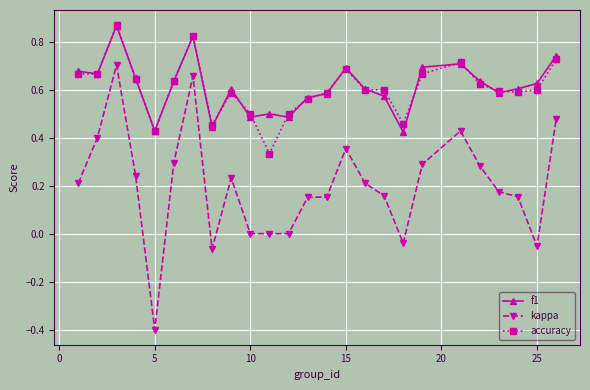

How many series are shown in this chart?

3